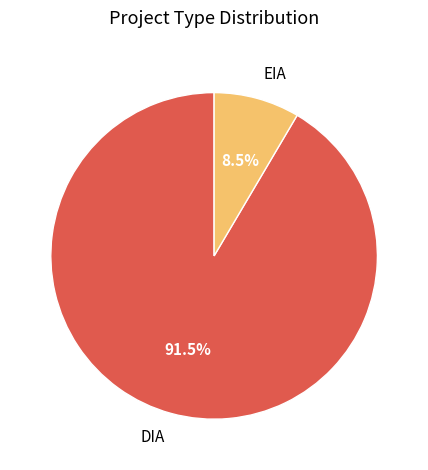

To the nearest percent, what is the average slice percentage?

50%